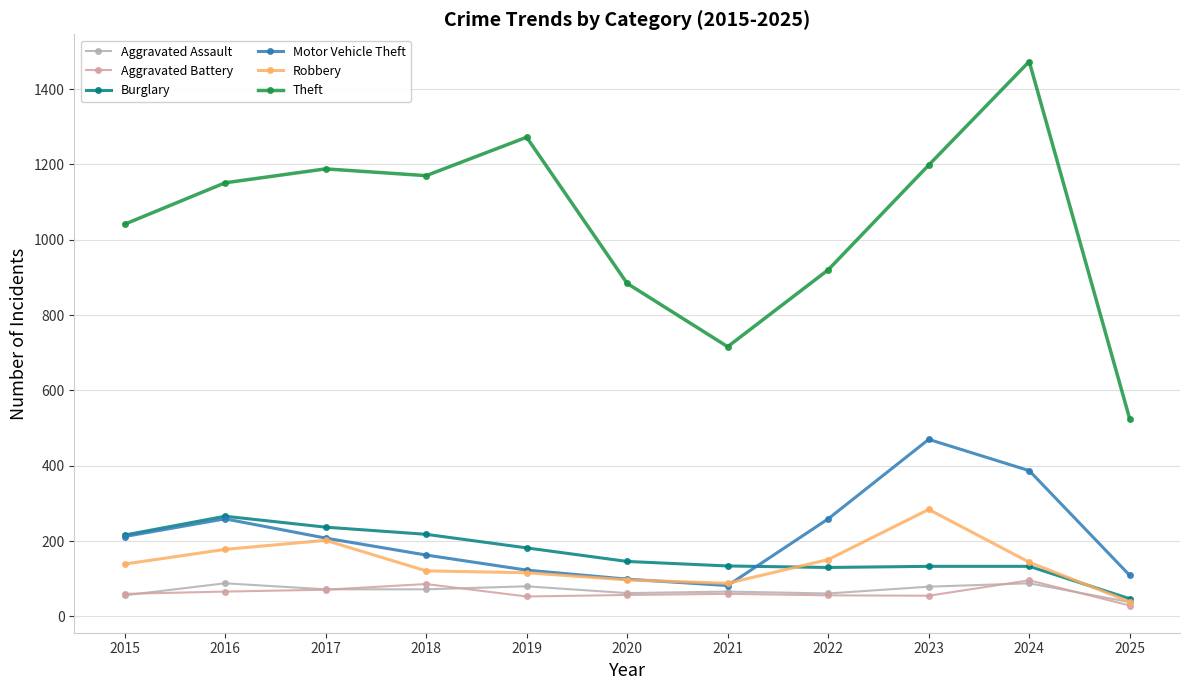

What is the difference between the highest and lowest values at 2019?

1219